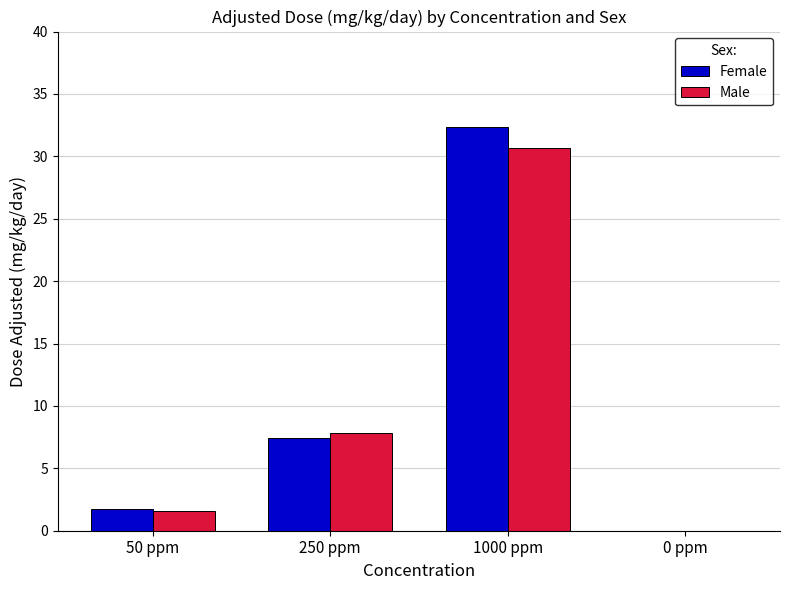

Which series changed the most between 1000 ppm and 0 ppm?

Female